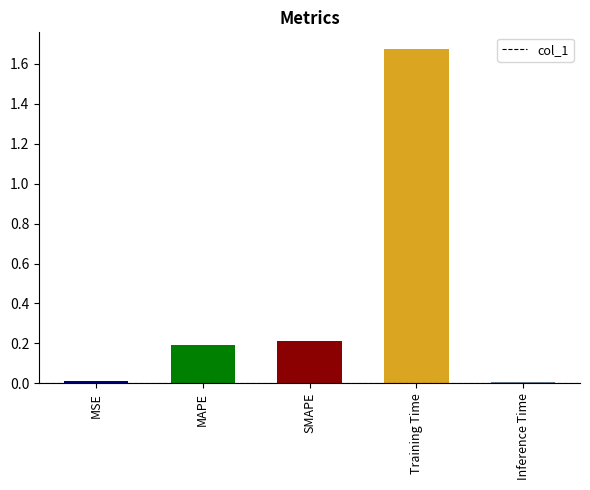

What is the label of the 2nd bar from the left?

MAPE